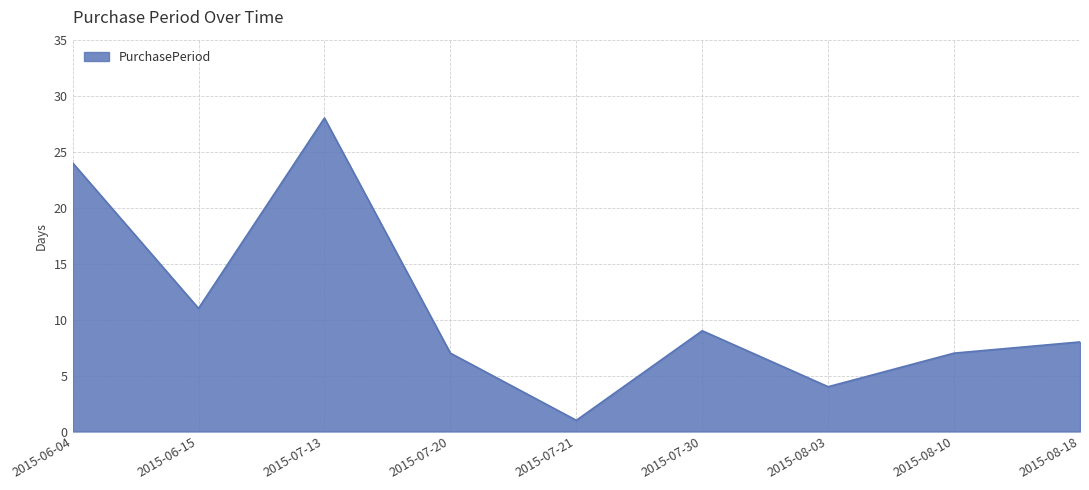

Reading left to right, transcribe all the data shown in this chart.

2015-06-04=24	2015-06-15=11	2015-07-13=28	2015-07-20=7	2015-07-21=1	2015-07-30=9	2015-08-03=4	2015-08-10=7	2015-08-18=8